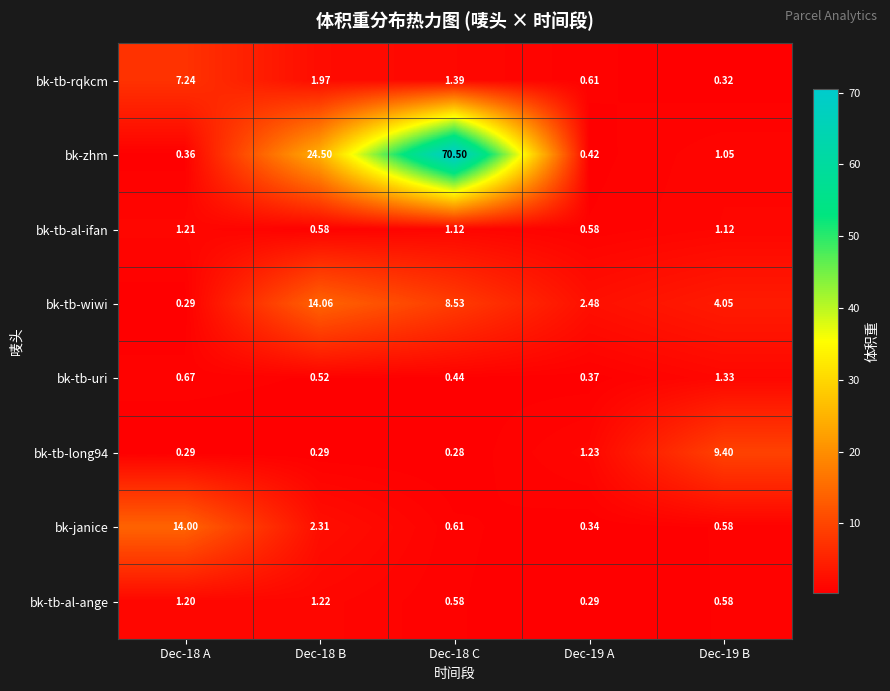

Which series has the largest total across all categories?

bk-zhm